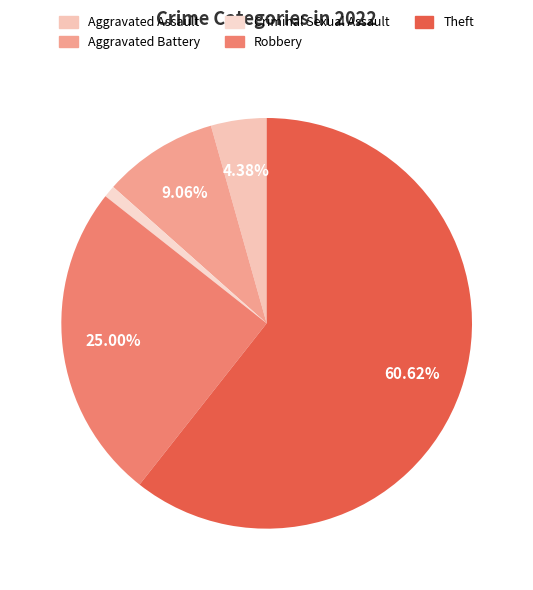

To the nearest percent, what is the difference between the largest and smallest slice percentages?

60%